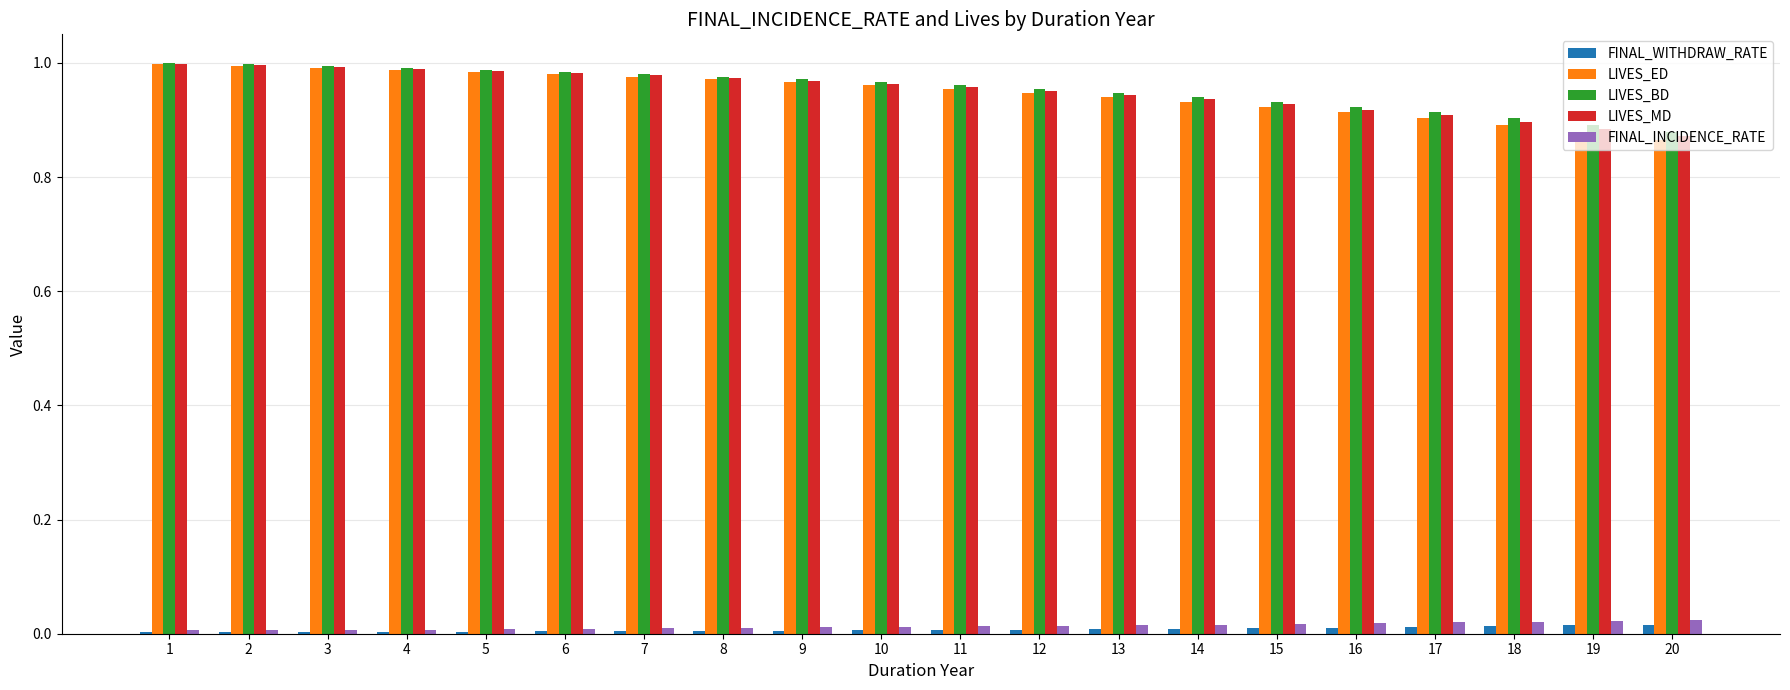

What is the sum of all LIVES_MD values?

19.0